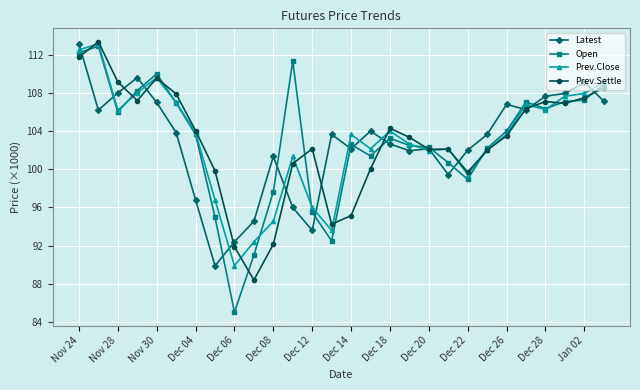

What is the minimum value for Prev.Settle?

88.4